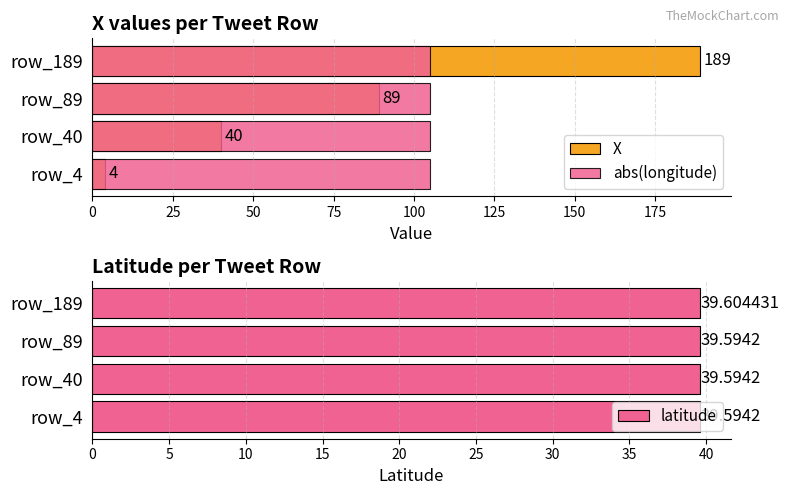

What is the approximate value of latitude at row_189?

39.6